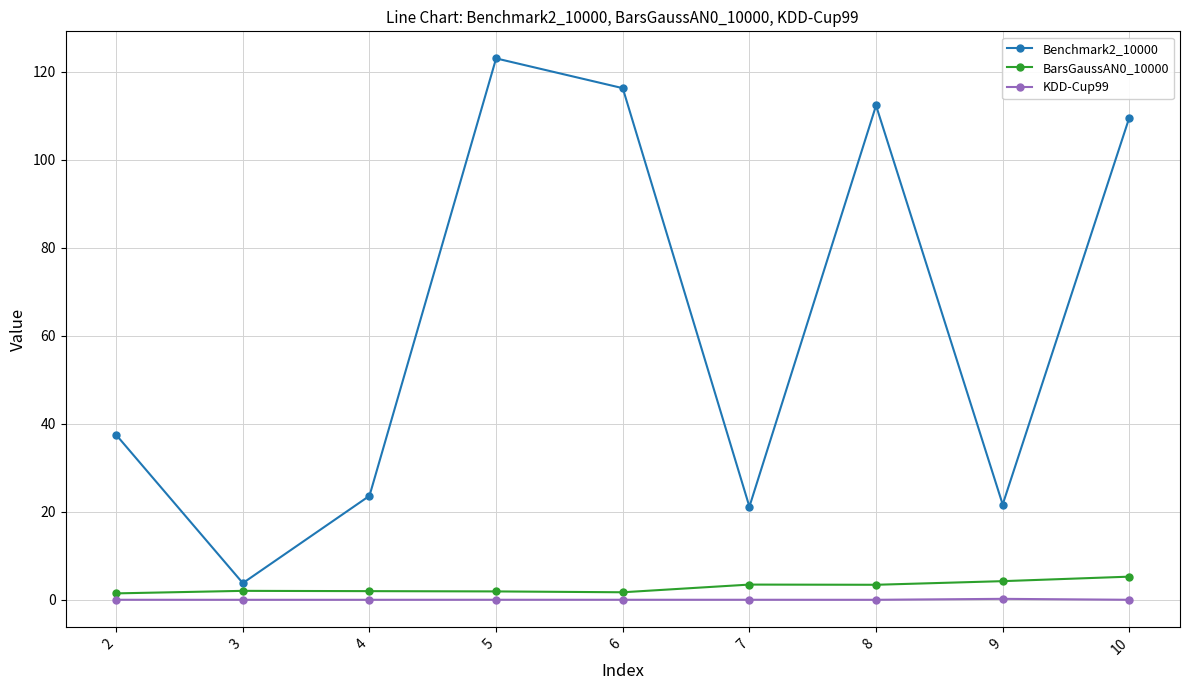

True or false: KDD-Cup99 and BarsGaussAN0_10000 intersect in this chart.

False